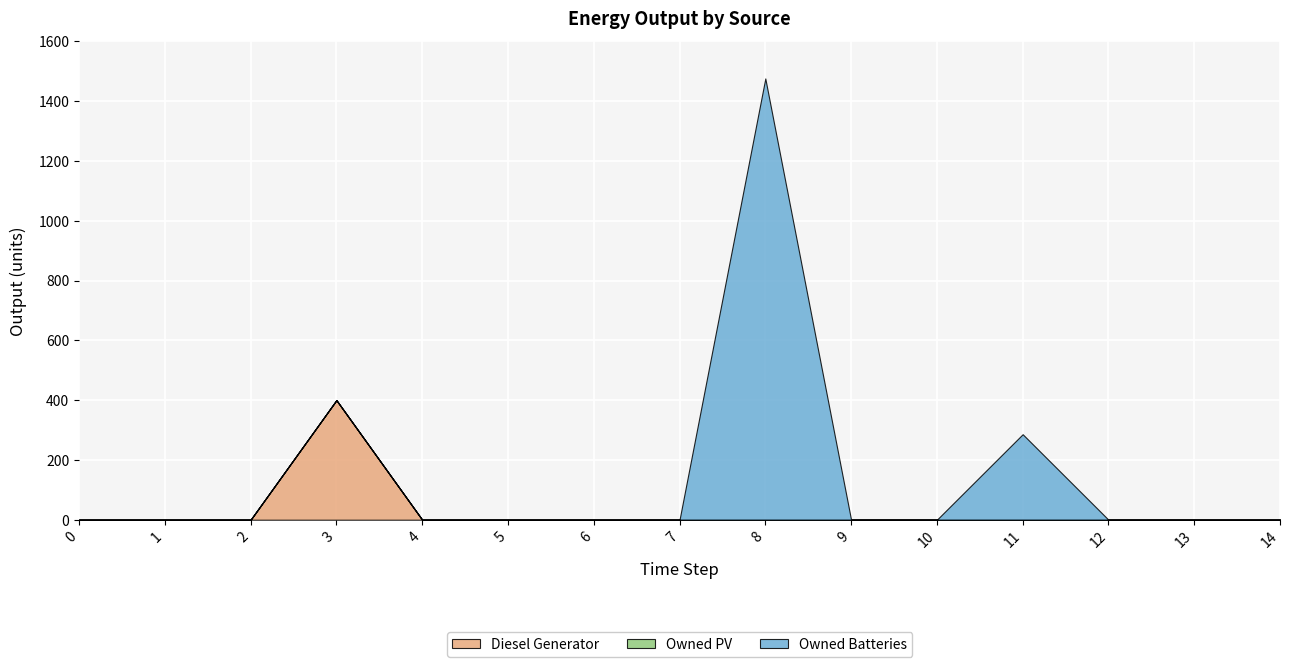

At which label is Owned Batteries closest to 738?

11